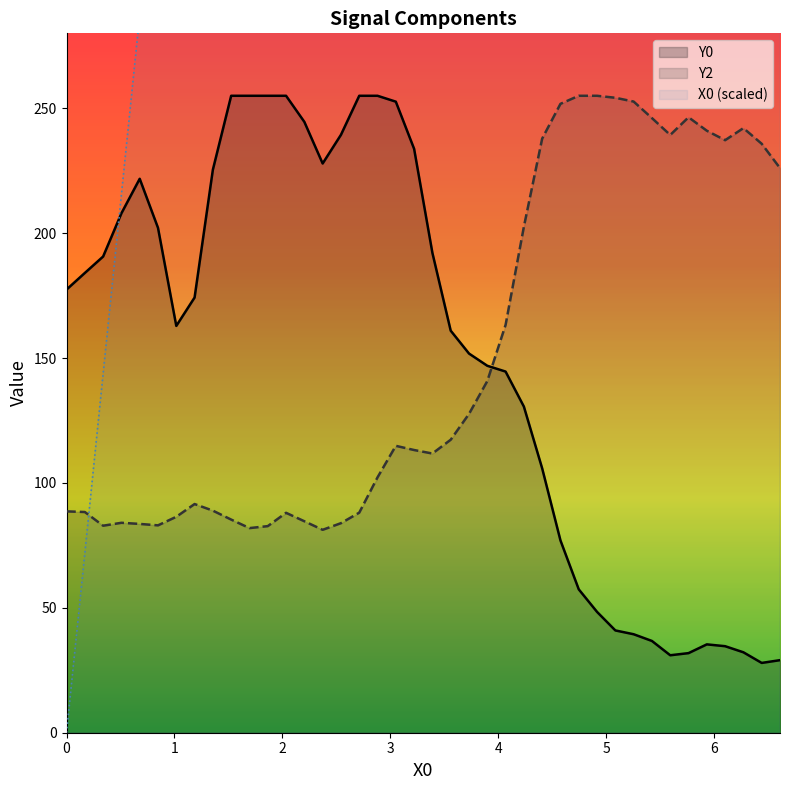

The value of Y2 at 1.8644 is 82.7. True or false?

True